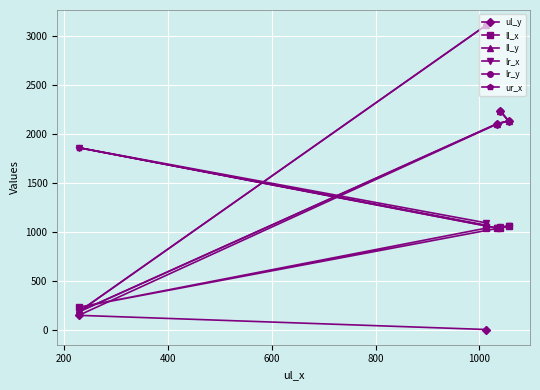

What is the value of the ll_y point at the 2nd from the left?

181